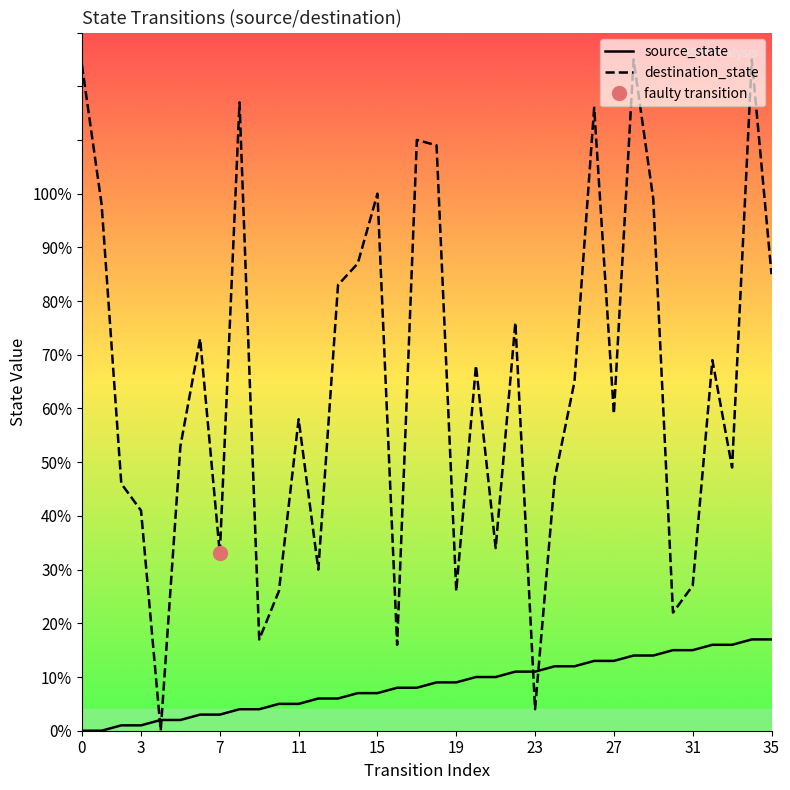

At which category is the sum across all series the highest?

34